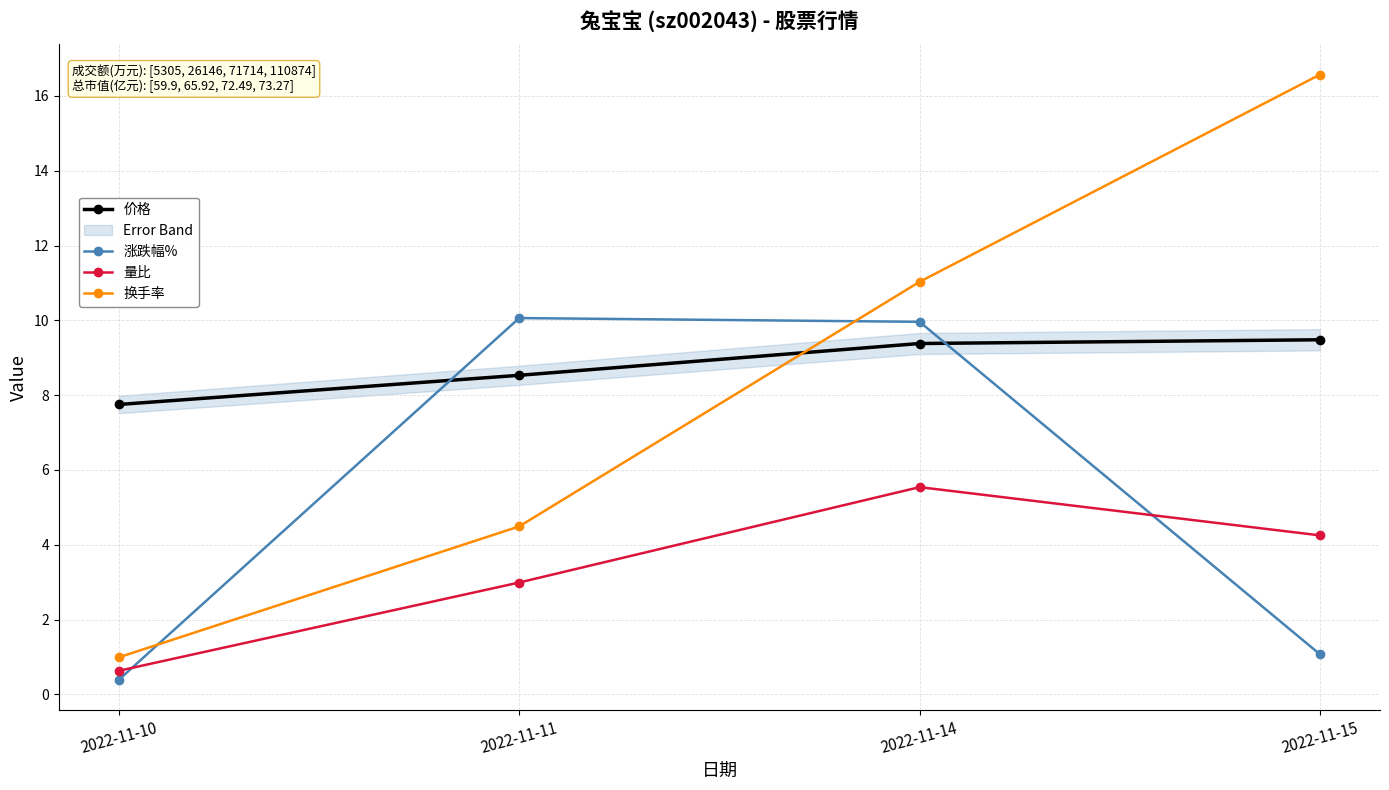

At which category is the sum across all series the highest?

2022-11-14